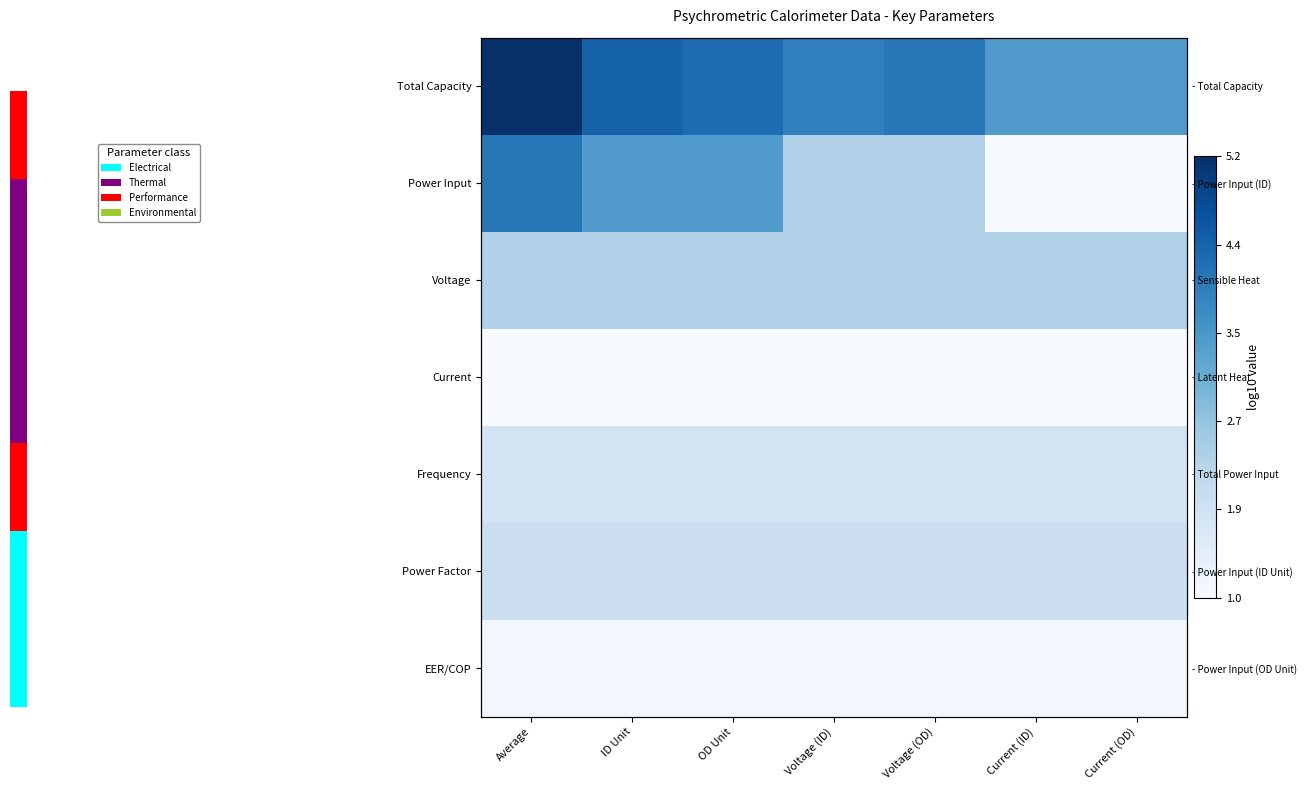

How many series are shown in this chart?

7